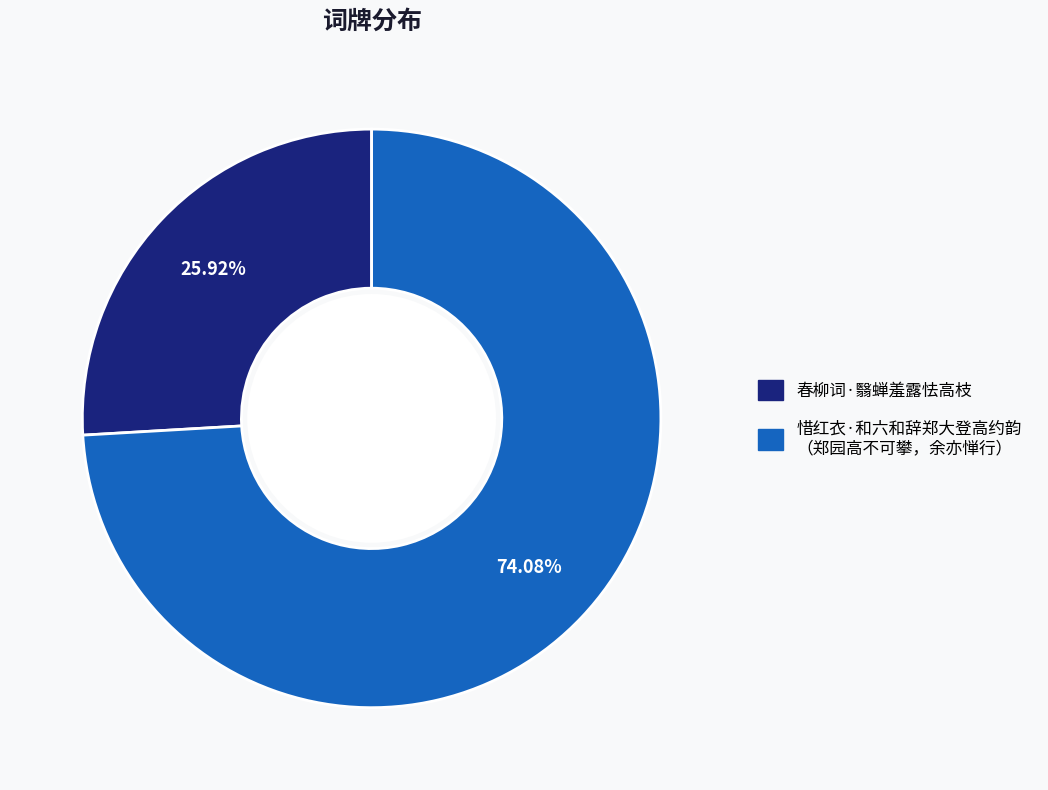

Is there a majority slice in this chart?

Yes